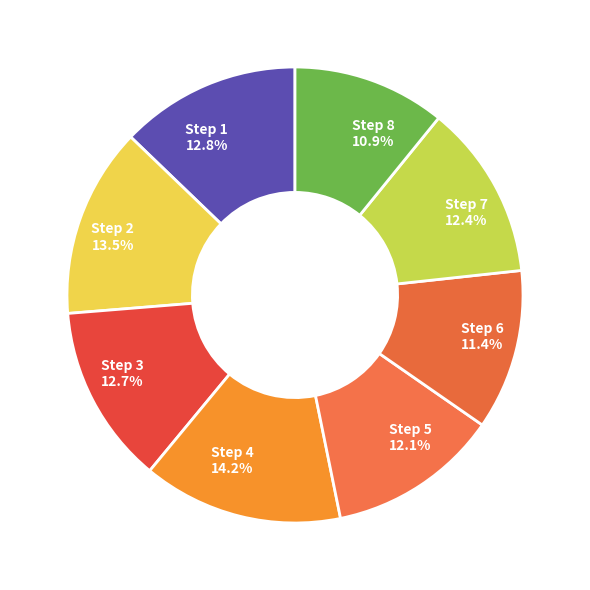

Does any single category account for the majority?

No